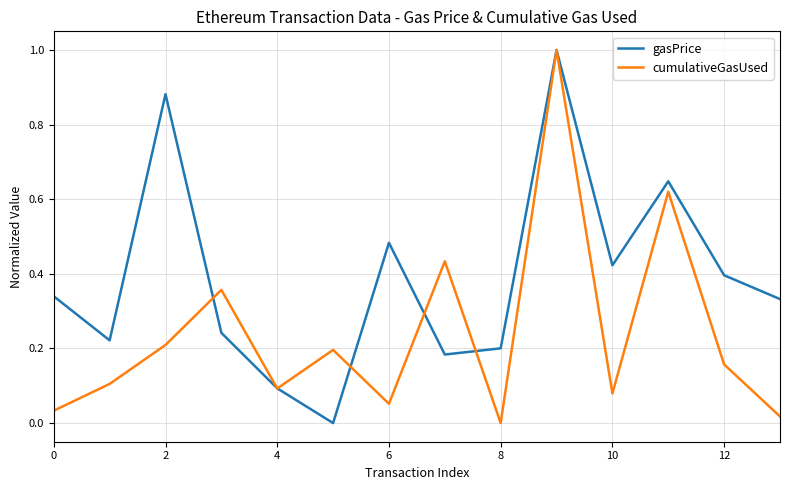

Which series has the largest total across all categories?

gasPrice